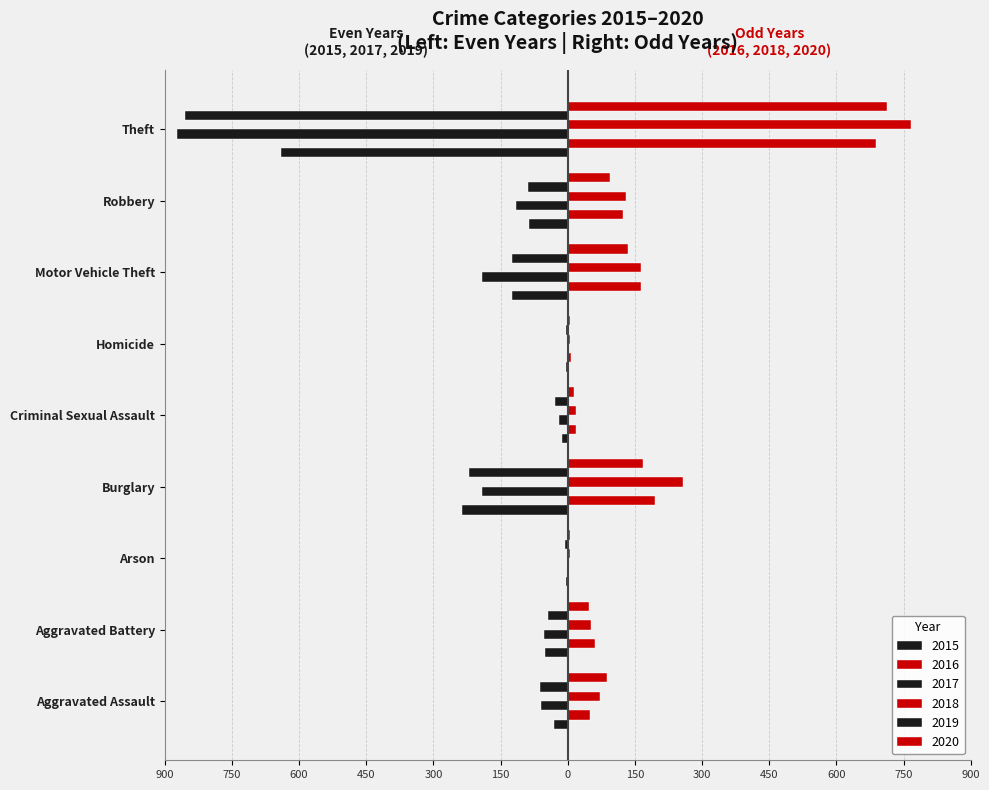

What are all the series names shown in the legend?

2015, 2016, 2017, 2018, 2019, 2020